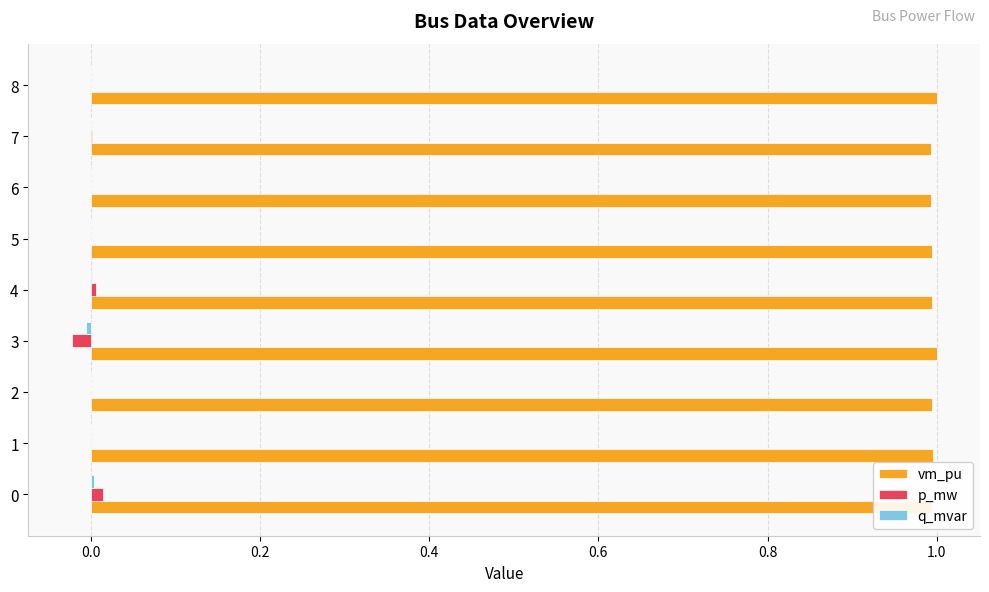

Which series has the largest total across all categories?

vm_pu